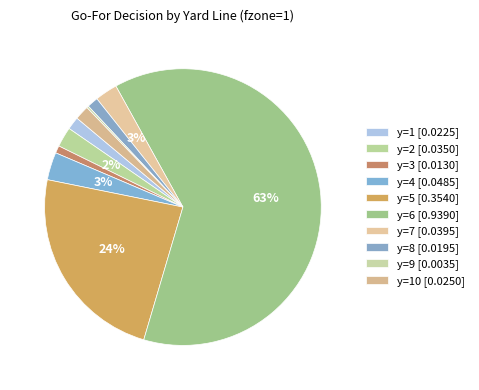

Which slice represents more than half of the pie?

y=6